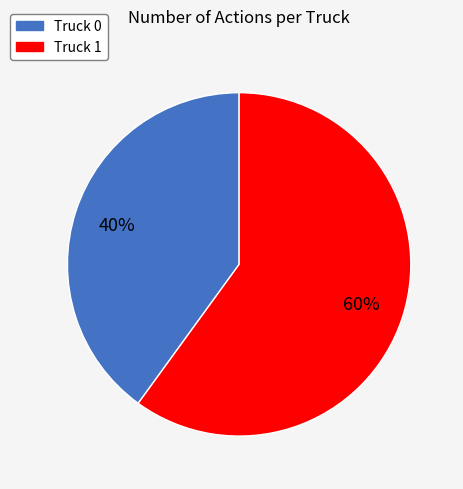

Count the number of slices in the pie.

2